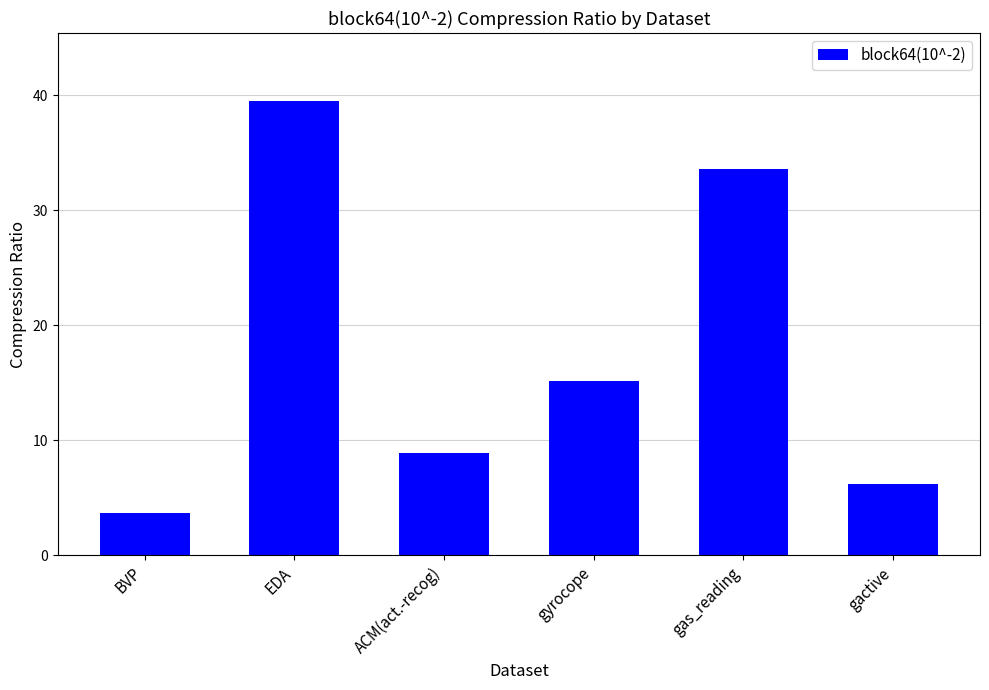

What is the value of the 3rd bar from the left?

8.9